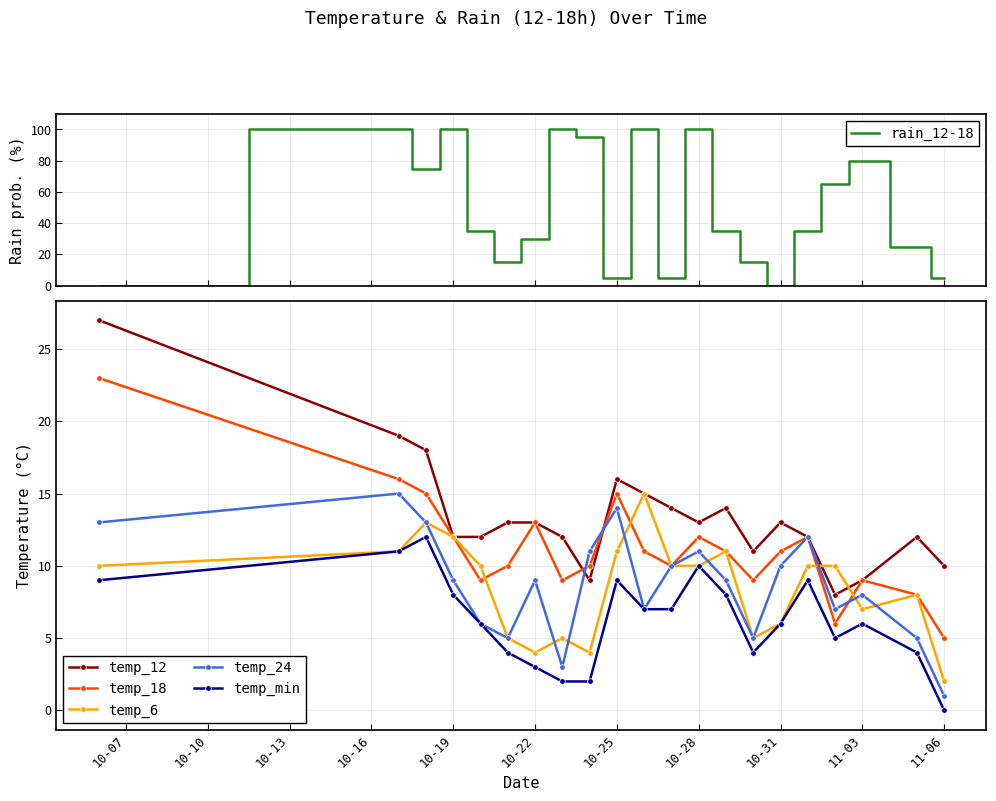

Is it true that temp_min equals 16 at 10-28?

False